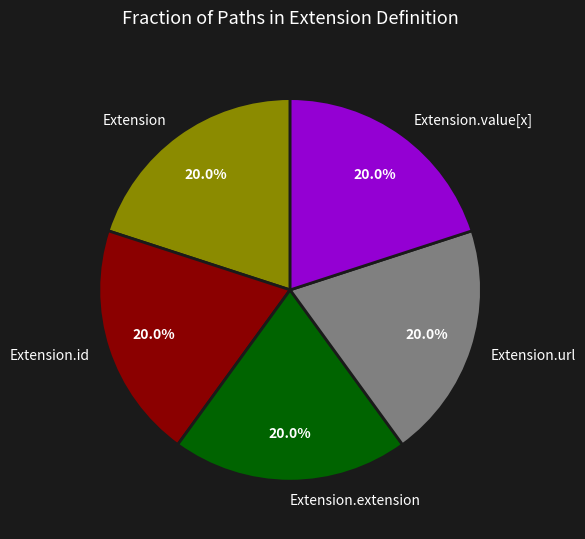

Does any single category account for the majority?

No